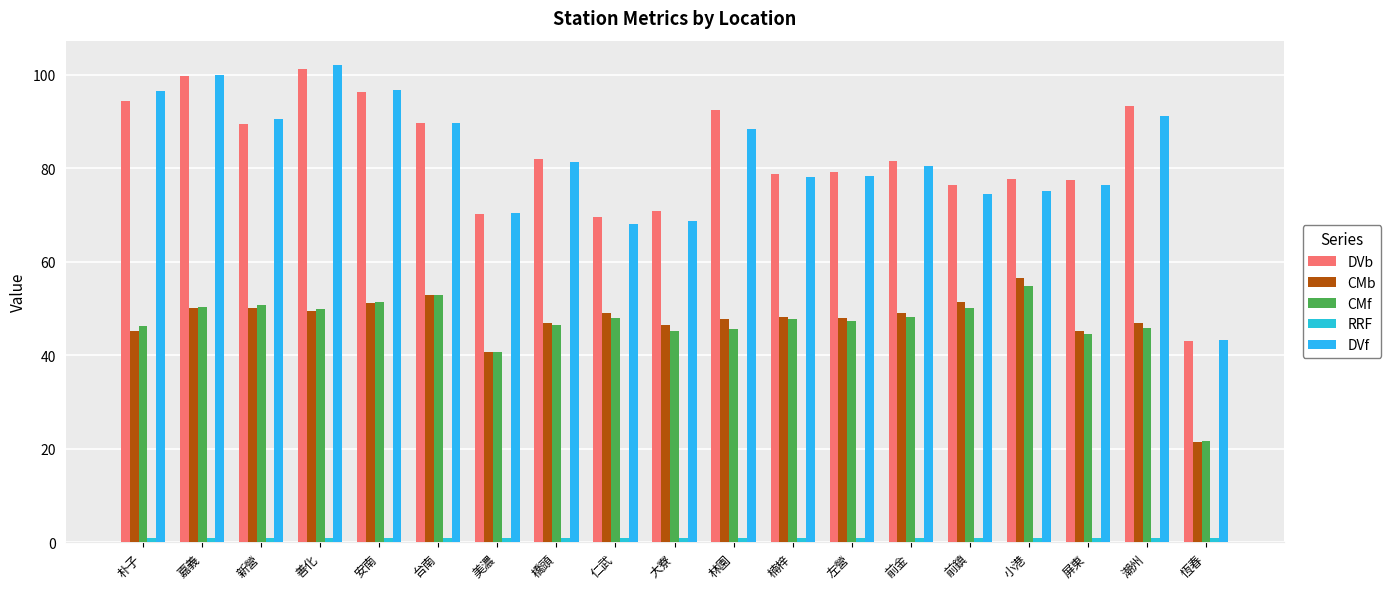

Which category has the lowest value in the CMb series?

恆春